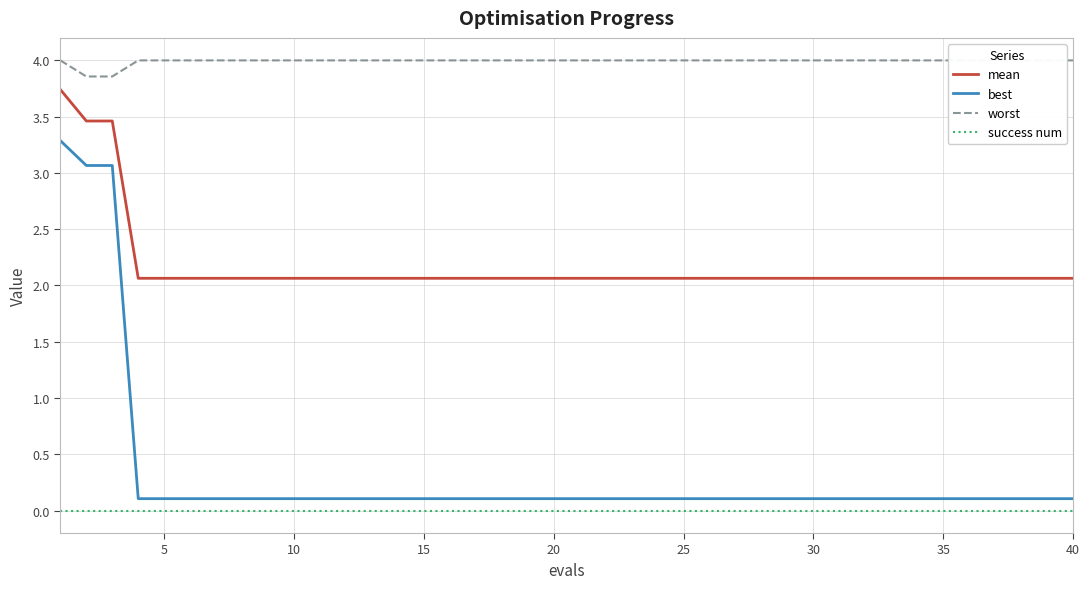

Between 35 and 28, which is larger?

35